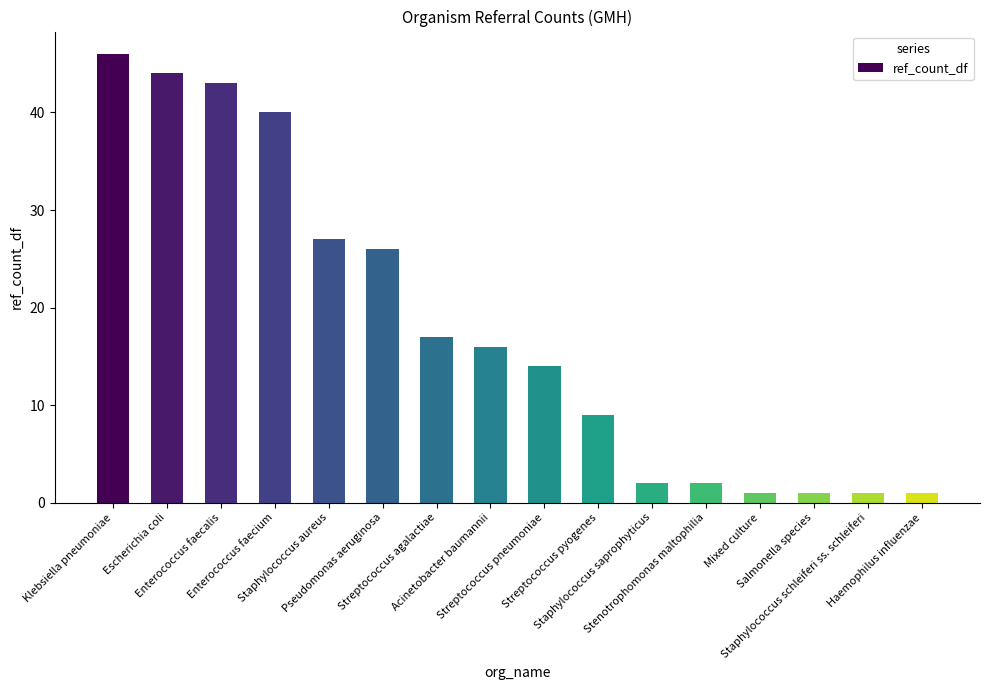

How many data points does each series have?

16